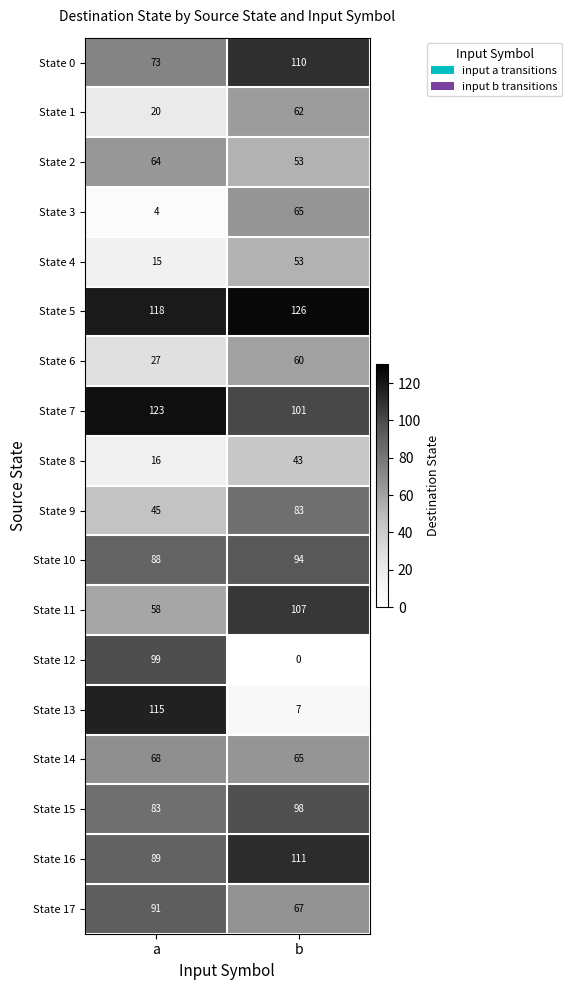

What is the difference between the State 0 values at a and b?

37